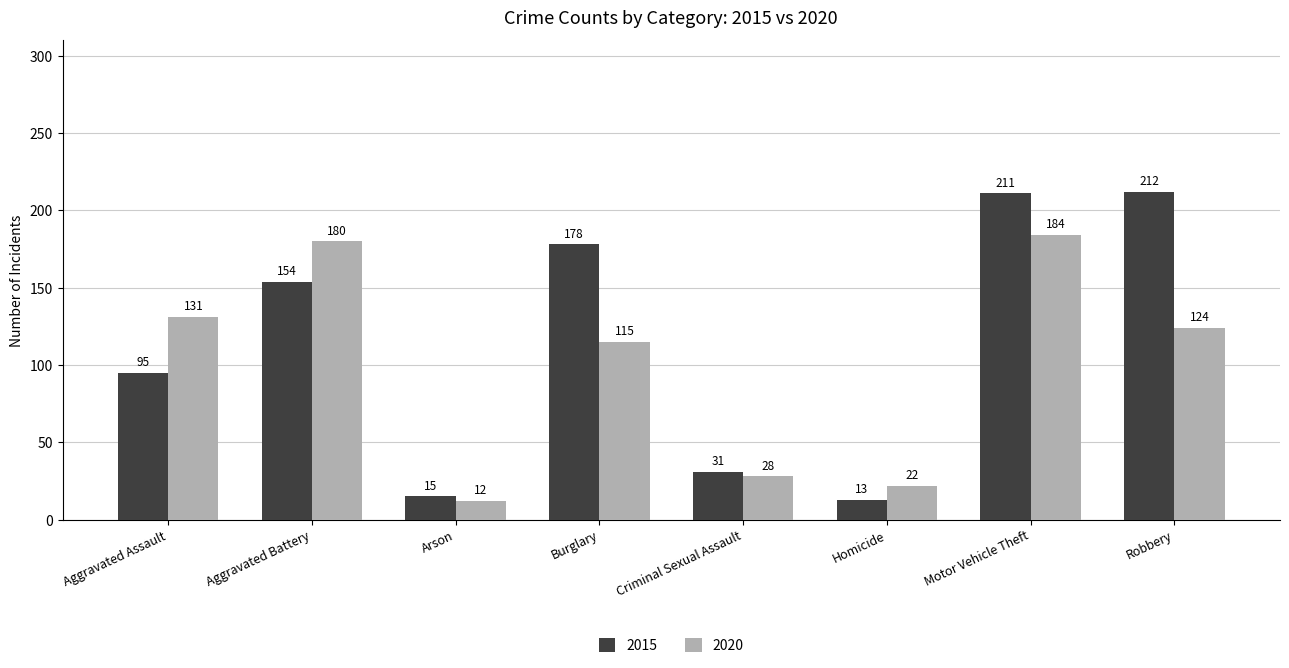

What is the label of the 5th bar from the left?

Criminal Sexual Assault